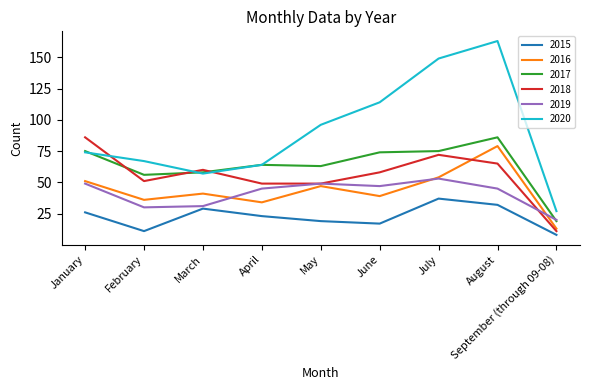

The value of 2017 at July is 75. True or false?

True